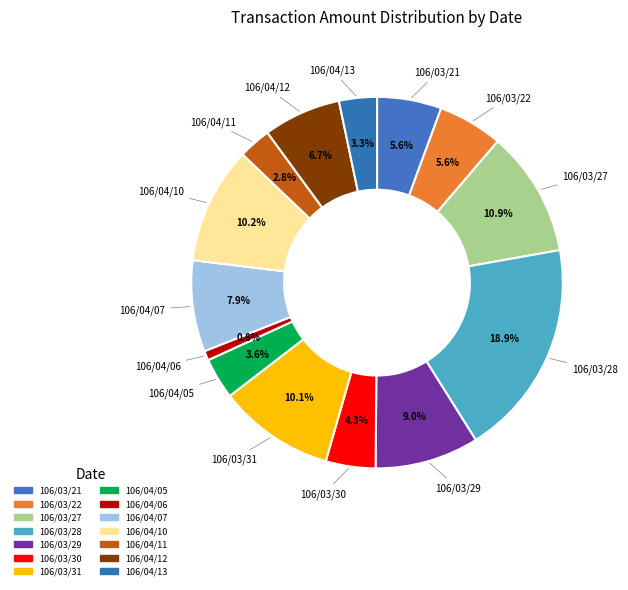

Which has a higher value, 106/04/11 or 106/03/31?

106/03/31